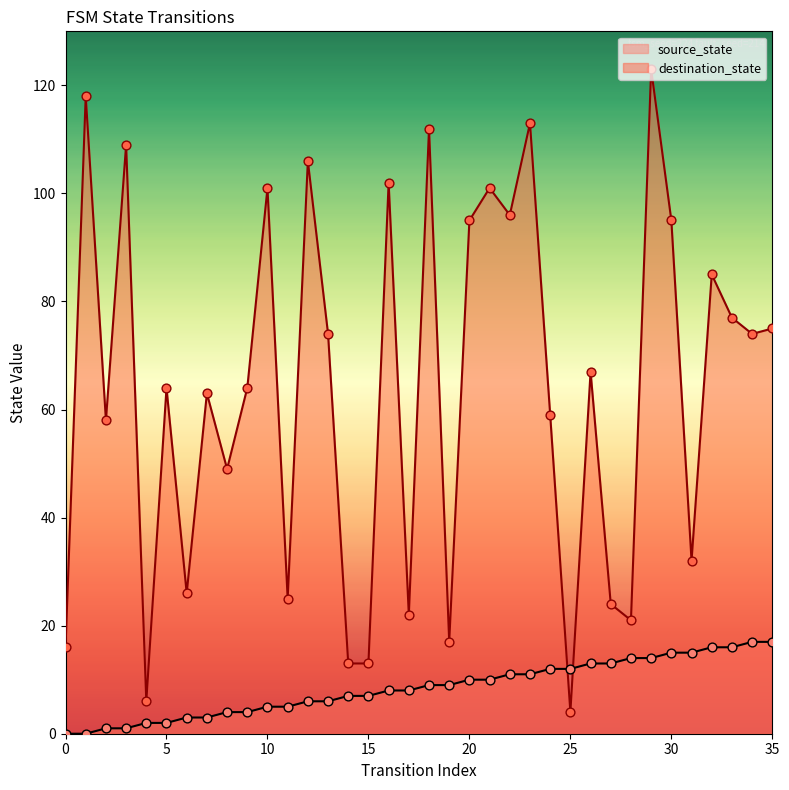

What are all the series names shown in the legend?

source_state, destination_state